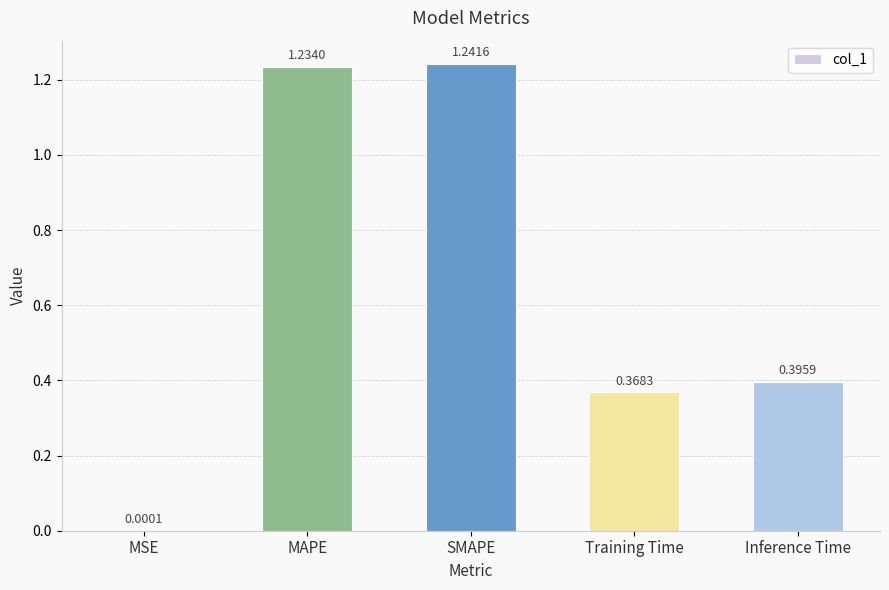

Which has a higher value, Training Time or Inference Time?

Inference Time